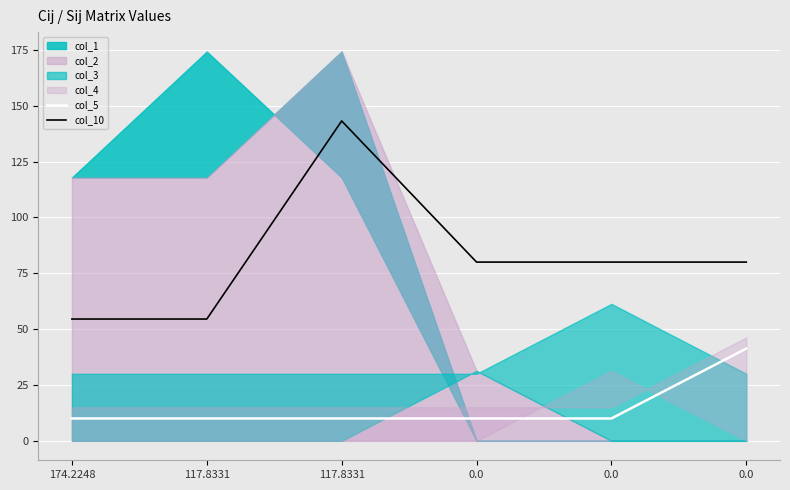

True or false: col_10 has more than 1 interior local peaks.

False